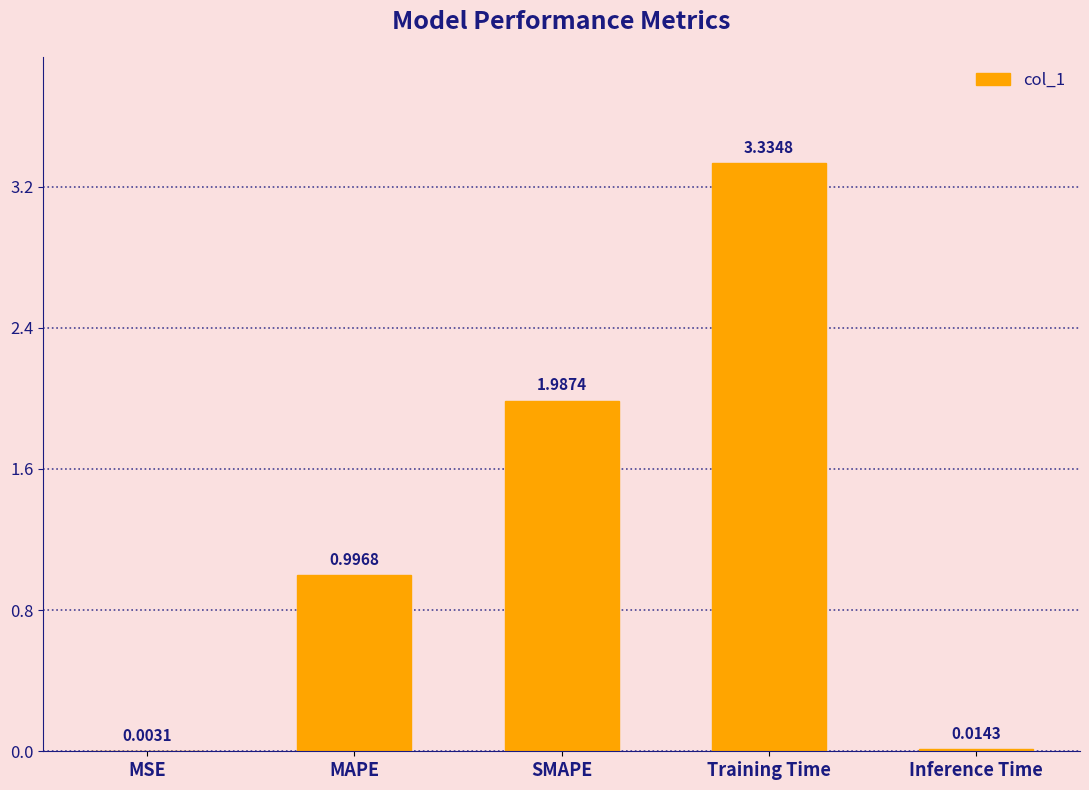

What is the change in value from SMAPE to Inference Time?

-2.0